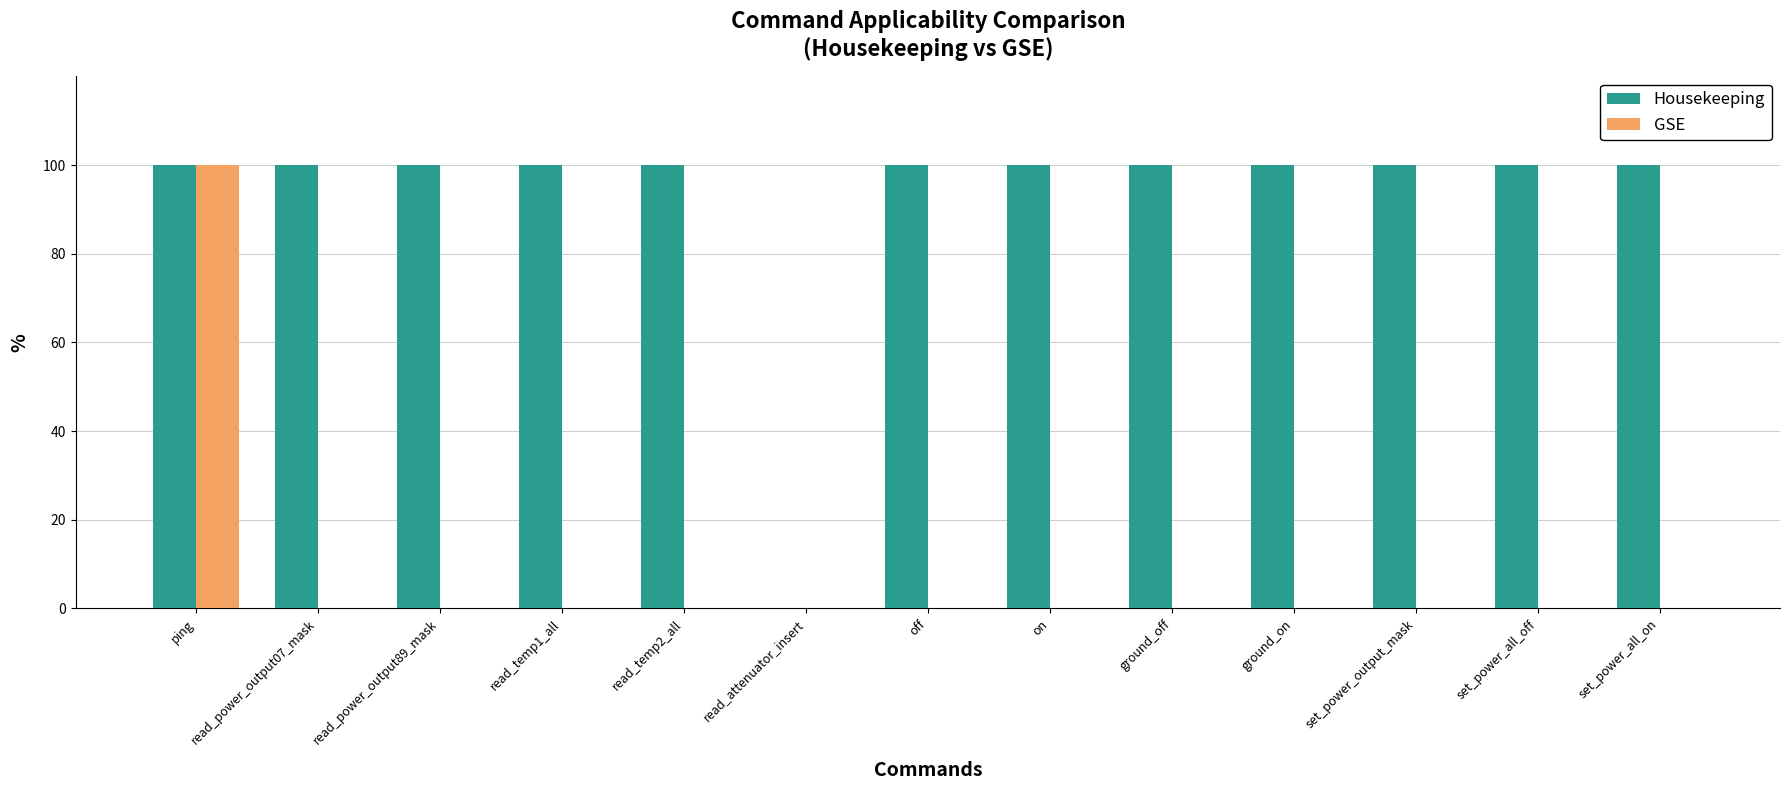

Which series changed the most between ping and read_power_output89_mask?

GSE